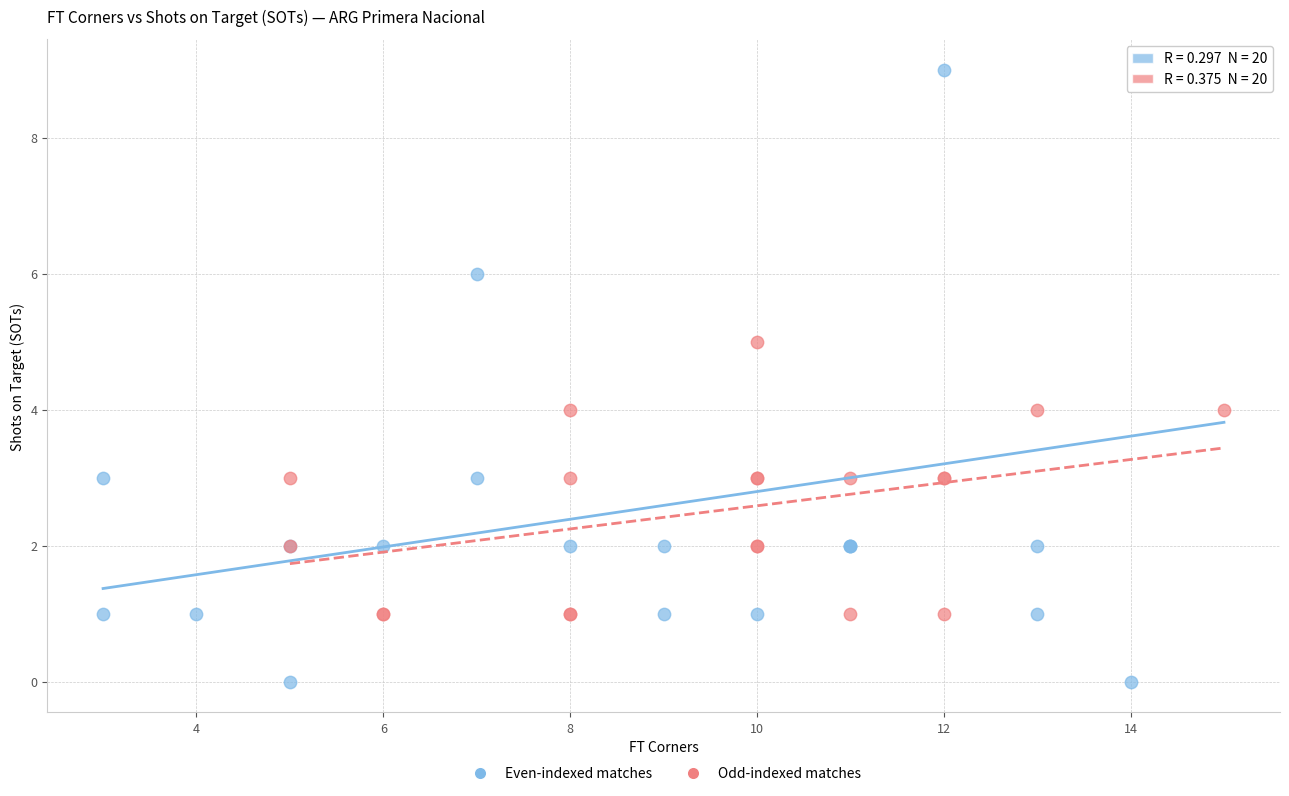

Which series contains the lowest Y value?

Even-indexed matches